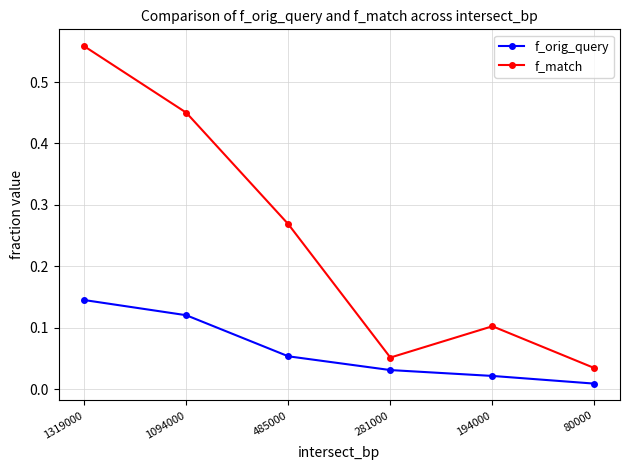

Is this an area chart (filled region under the line)?

No